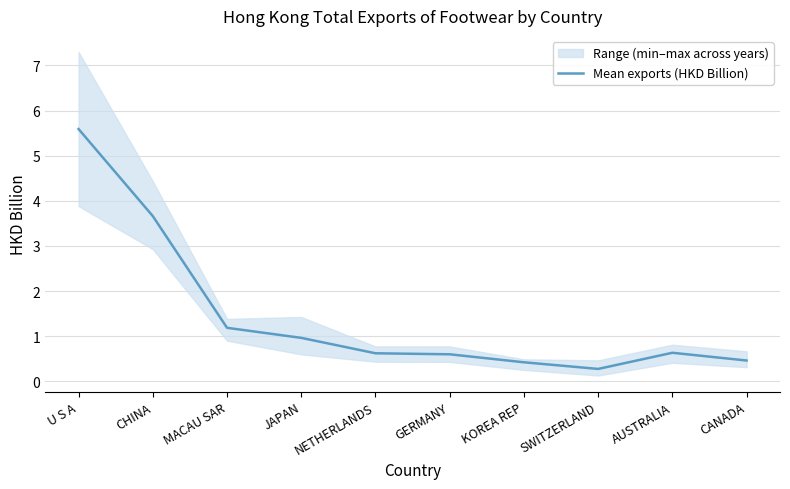

How many interior local peaks (higher than both neighbors) does the data have?

1